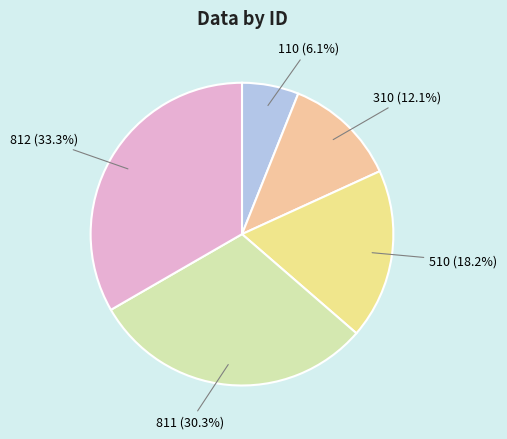

To the nearest percent, what is the average slice percentage?

20%